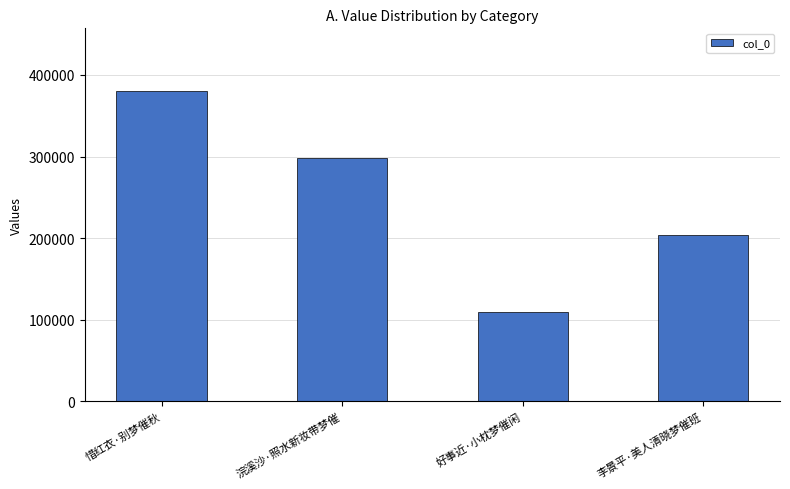

The chart shows a value of 109954 at 好事近·小枕梦催闲. True or false?

True